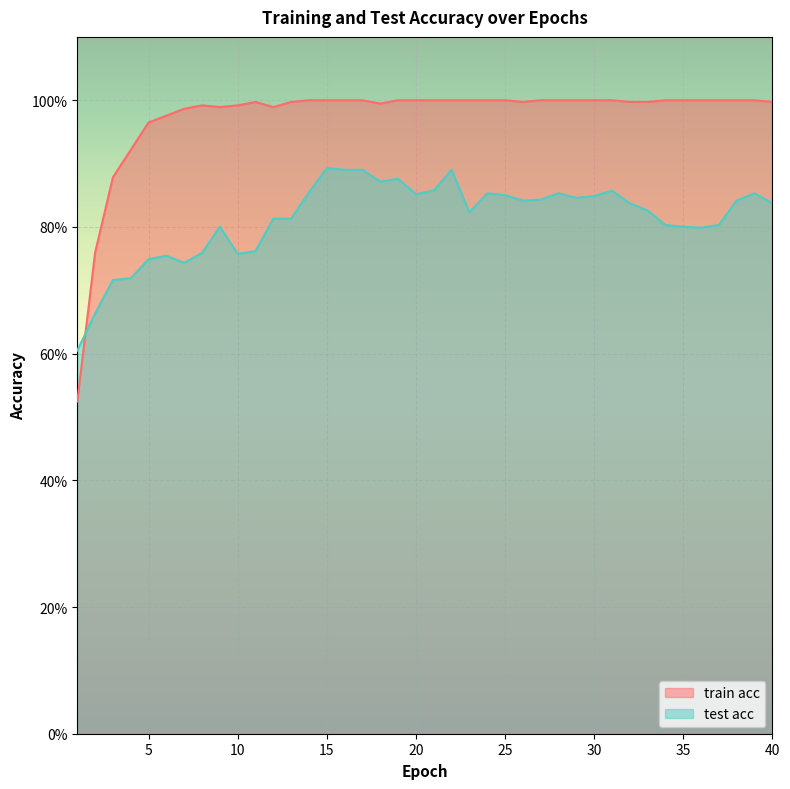

What is the difference between the highest and lowest values at 5?

0.2